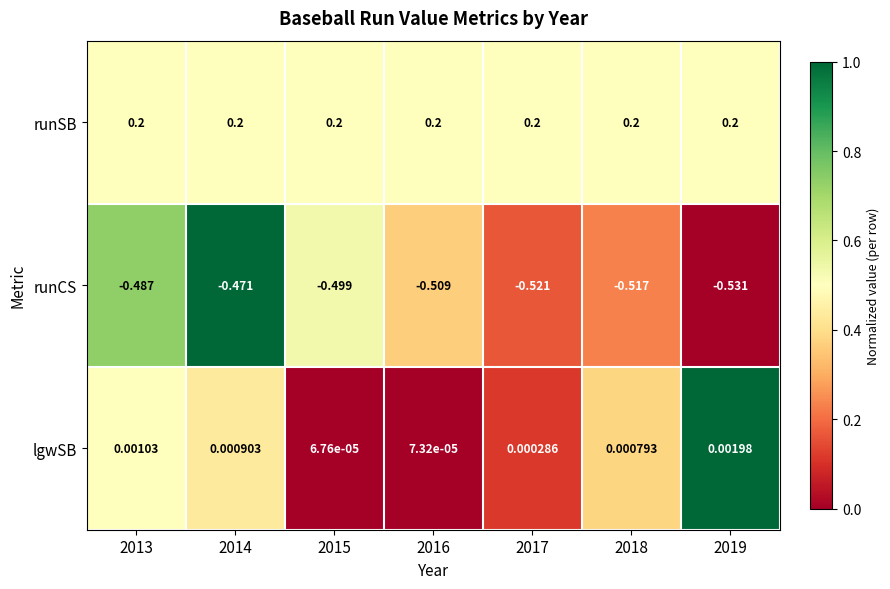

List the series in order of their peak value, highest first.

runSB, lgwSB, runCS